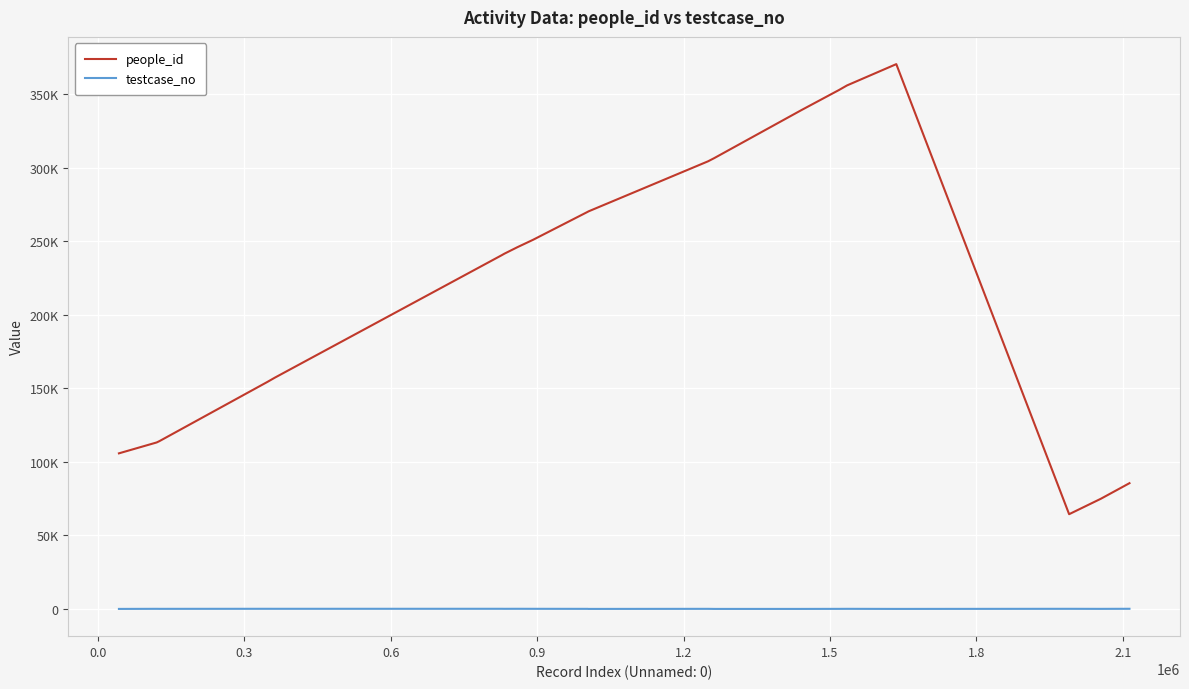

Which series has the largest range (max minus min)?

people_id